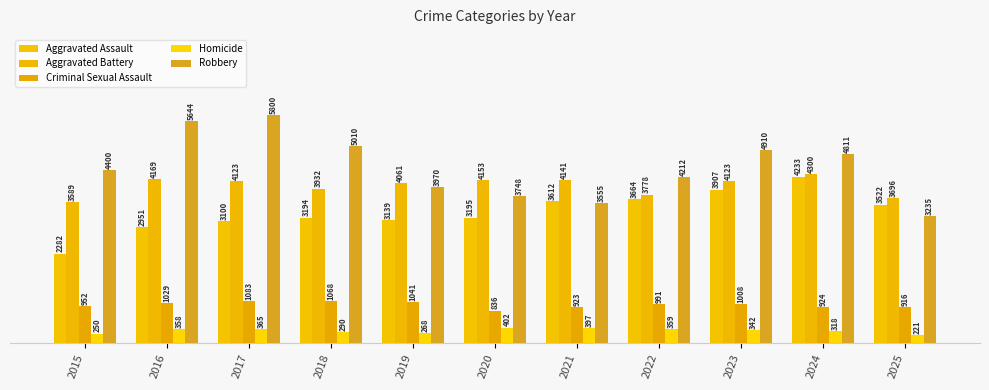

The Aggravated Battery series shows 3778 at 2022. True or false?

True